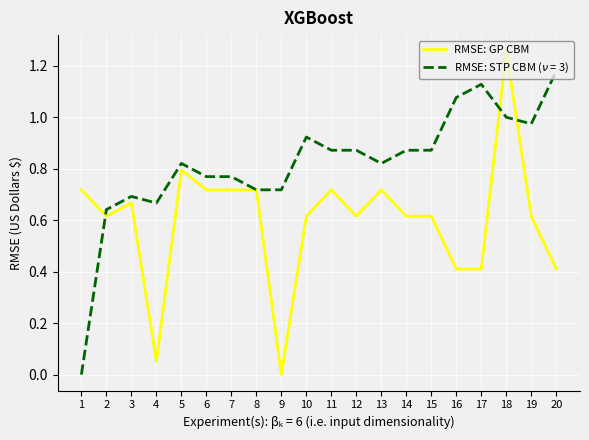

At which category is the sum across all series the highest?

18